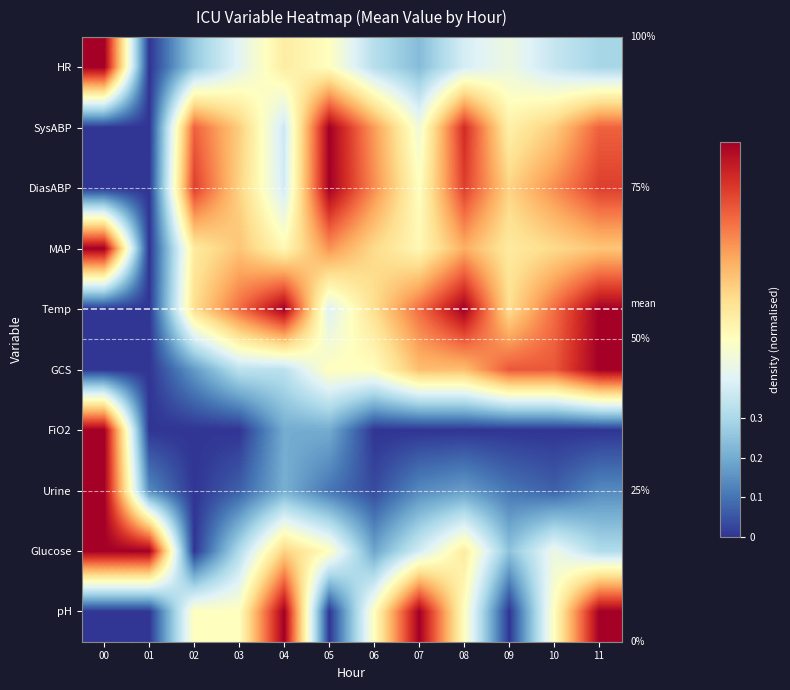

What is the sum of all GCS values?

5.8